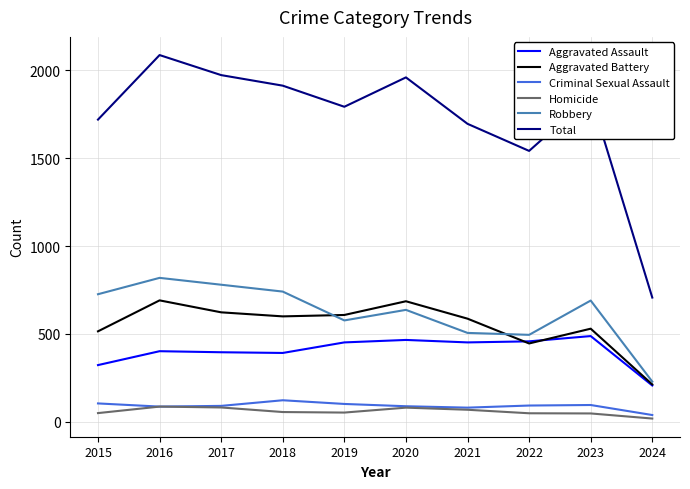

True or false: Aggravated Battery has a value of 587 at 2021.

True